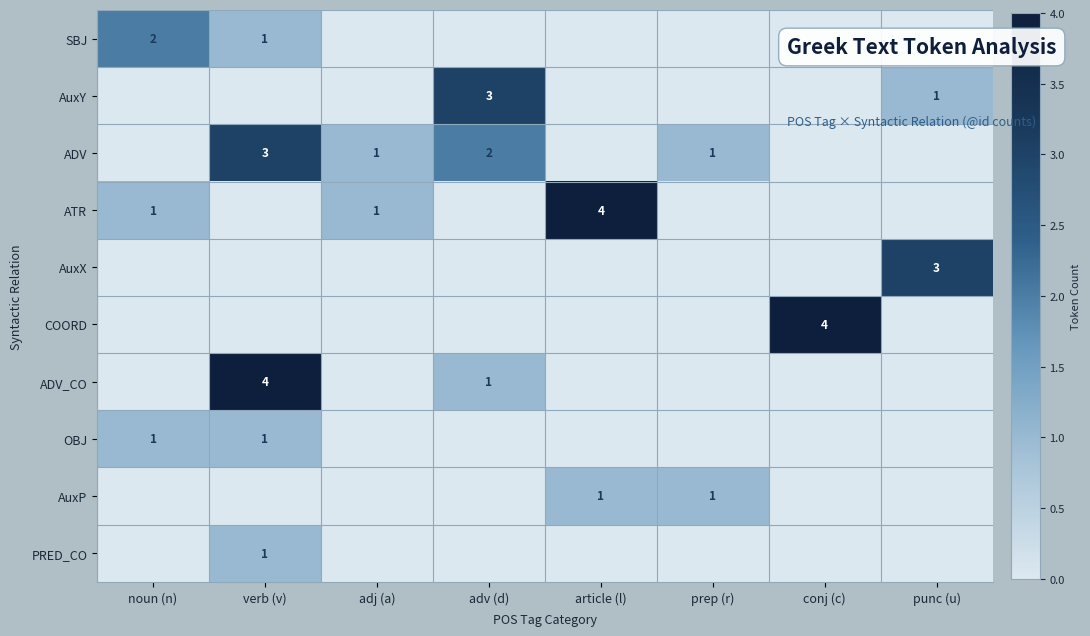

The ATR series shows 0 at adj (a). True or false?

False